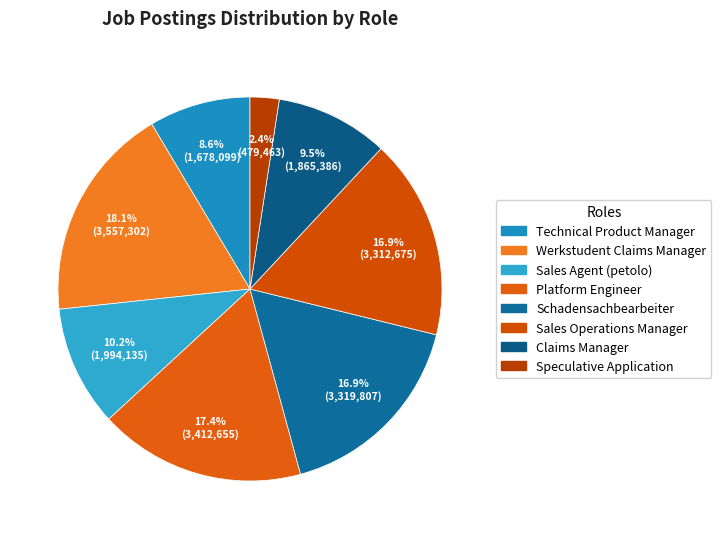

To the nearest percent, what portion does Sales Agent (petolo) represent?

10%